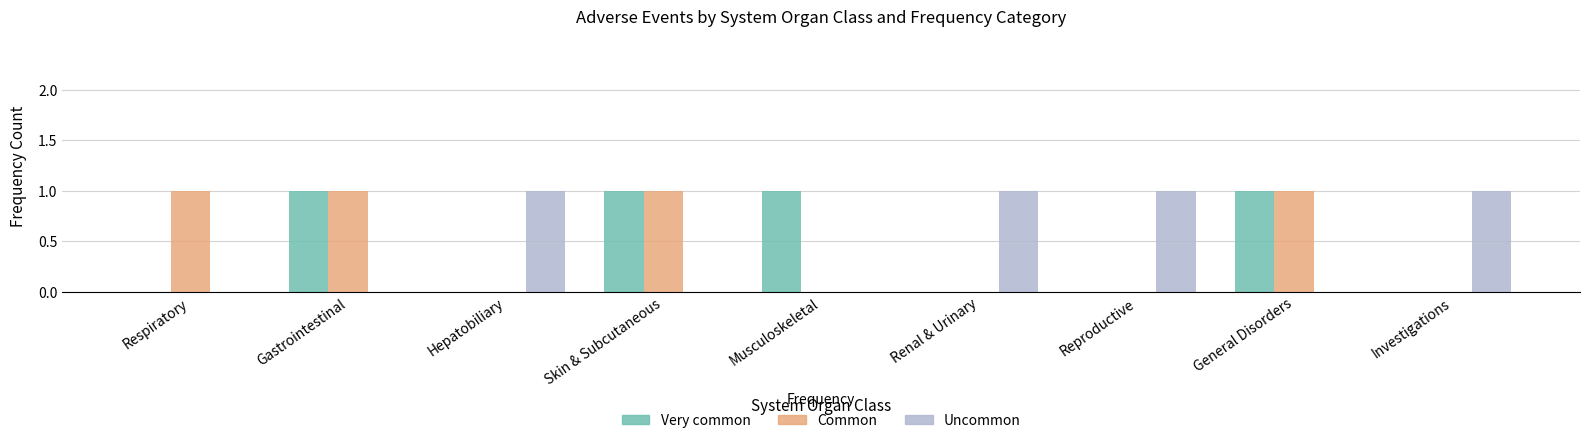

Reading left to right, list all the values displayed in this chart.

Very common: Respiratory=0	Gastrointestinal=1	Hepatobiliary=0	Skin & Subcutaneous=1	Musculoskeletal=1	Renal & Urinary=0	Reproductive=0	General Disorders=1	Investigations=0
Common: Respiratory=1	Gastrointestinal=1	Hepatobiliary=0	Skin & Subcutaneous=1	Musculoskeletal=0	Renal & Urinary=0	Reproductive=0	General Disorders=1	Investigations=0
Uncommon: Respiratory=0	Gastrointestinal=0	Hepatobiliary=1	Skin & Subcutaneous=0	Musculoskeletal=0	Renal & Urinary=1	Reproductive=1	General Disorders=0	Investigations=1